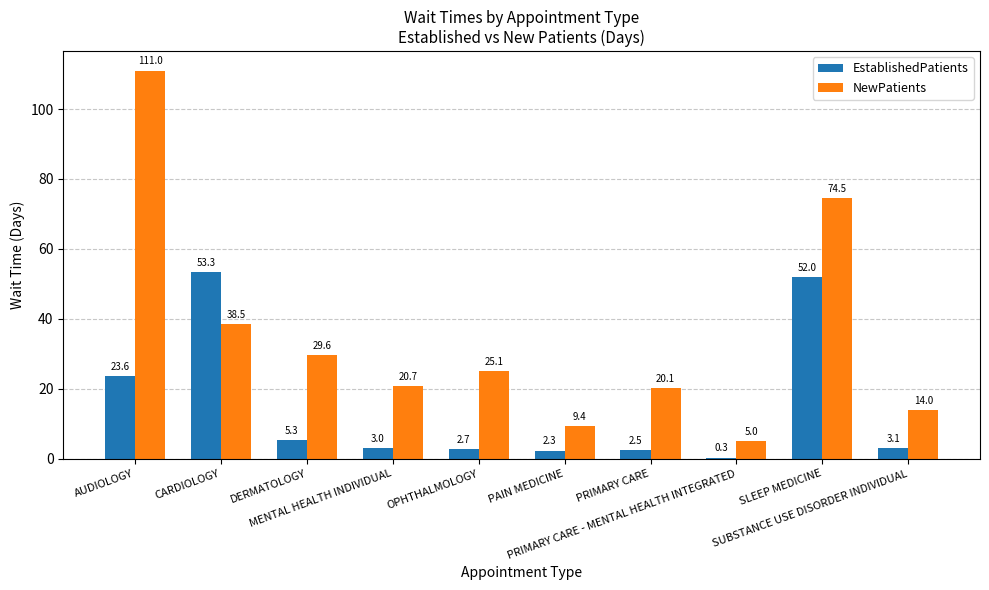

What is the greatest value displayed?

111.0